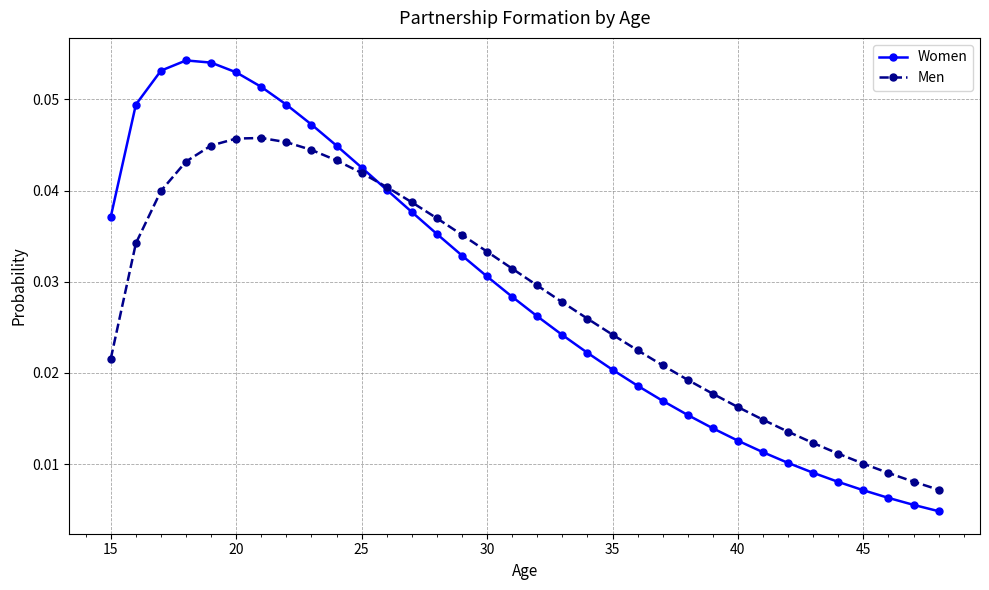

At how many categories does at least one series exceed 0?

34